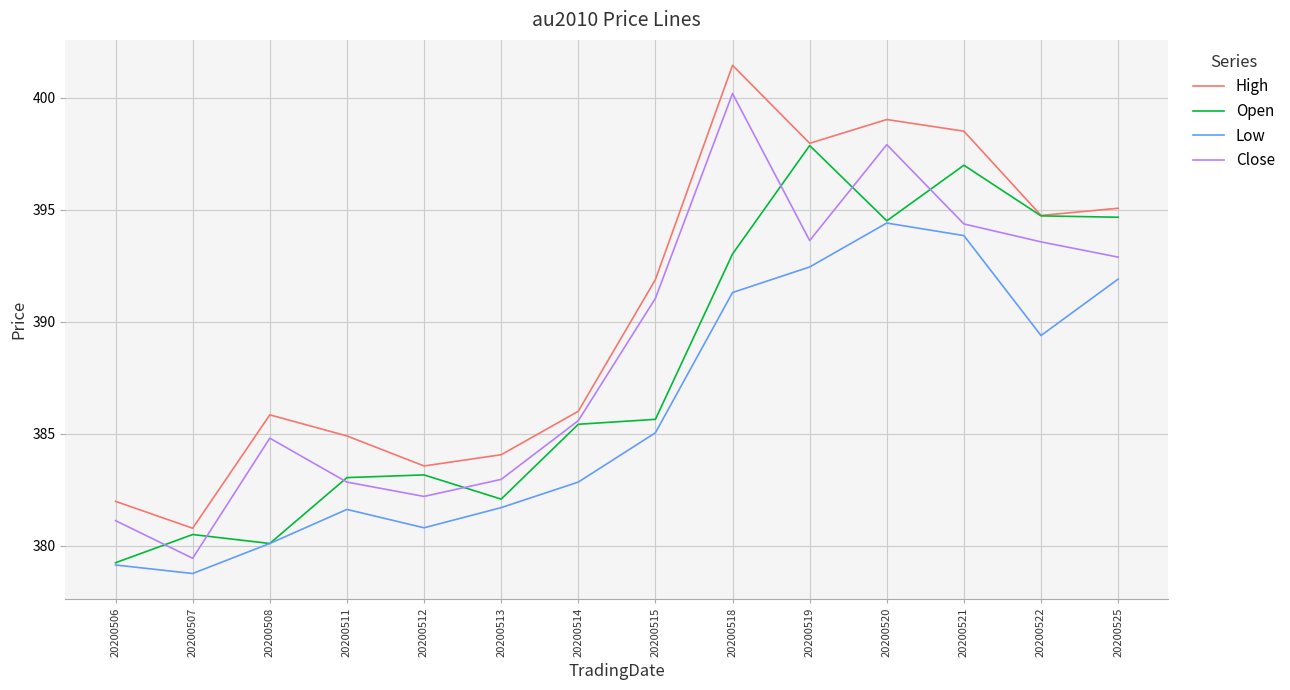

What is the sum of the High values at 20200518 and 20200512?

785.0